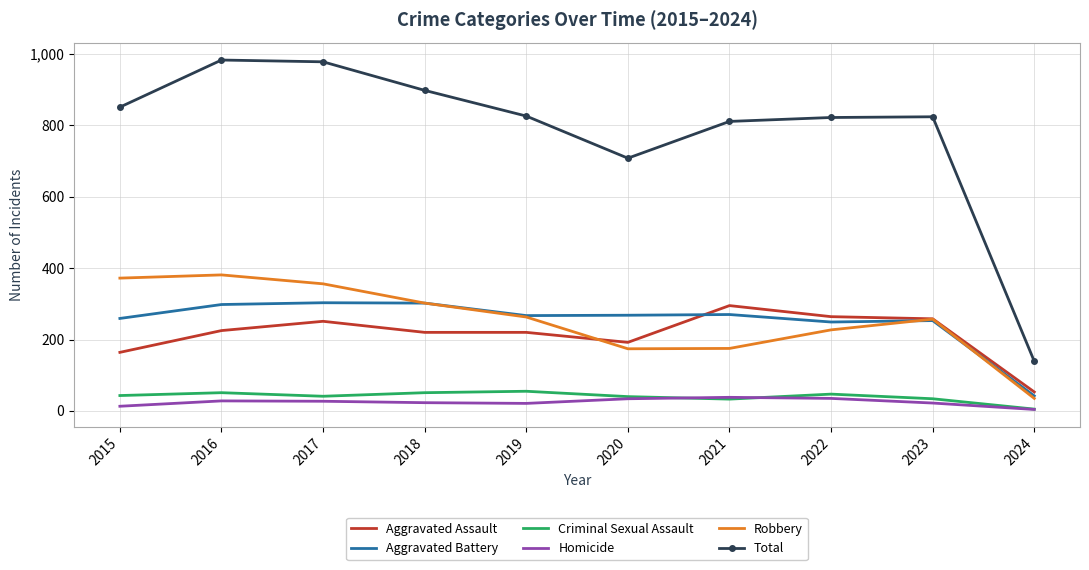

What is the difference between the maximum and minimum values in the Homicide series?

34